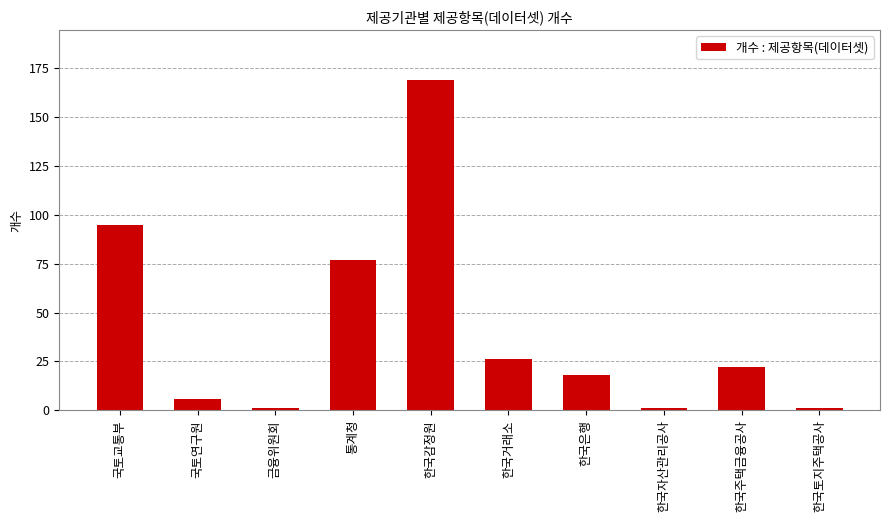

What is the difference between the values at 한국토지주택공사 and 국토교통부?

94